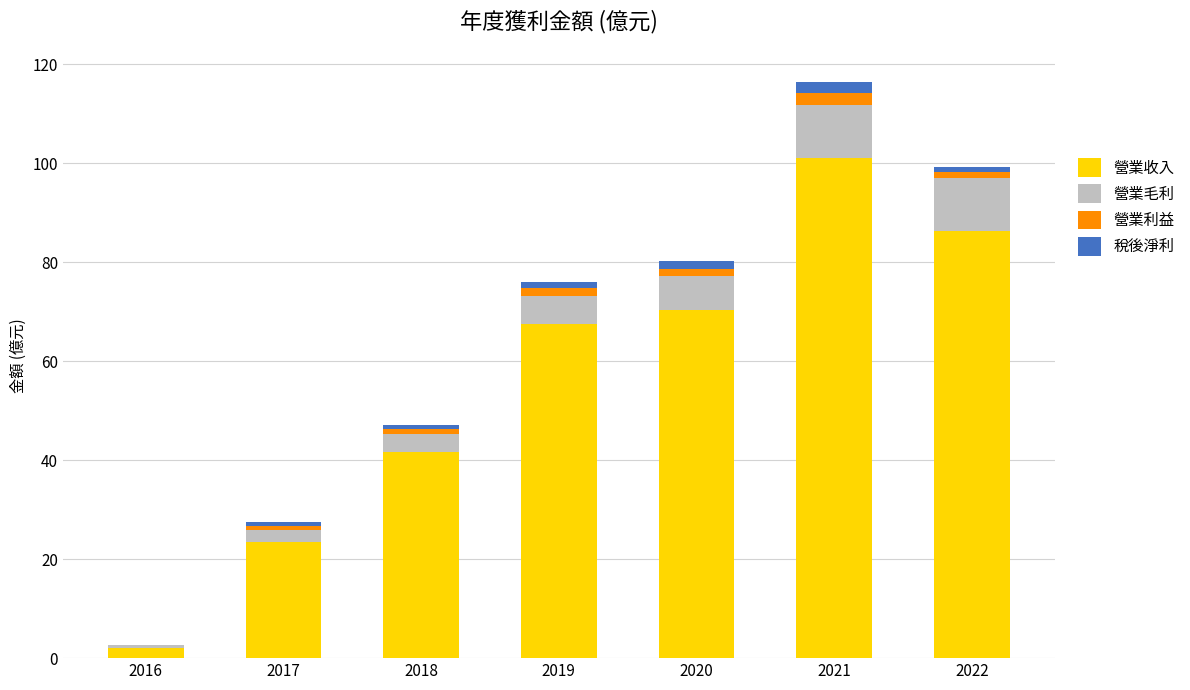

Reading right to left, what are the values for 營業收入?

2022=86.2	2021=101.0	2020=70.3	2019=67.6	2018=41.7	2017=23.5	2016=2.1